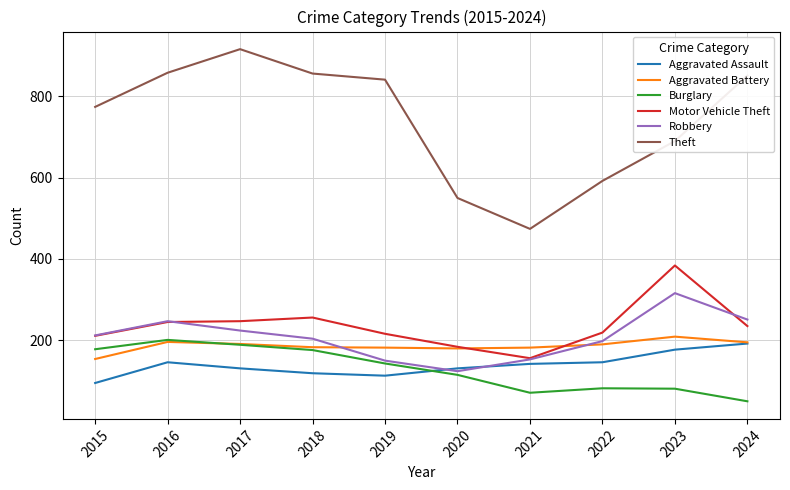

What is the maximum value shown in the chart?

916